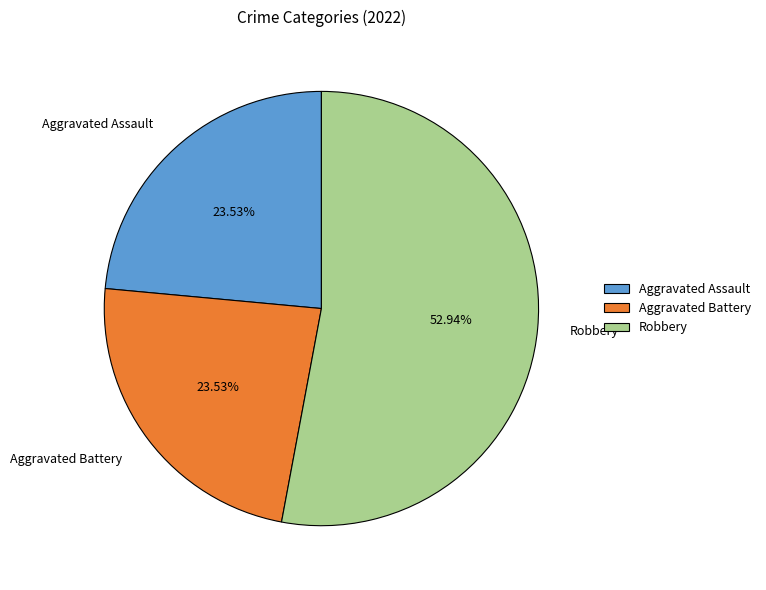

Which category has the biggest portion of the pie?

Robbery